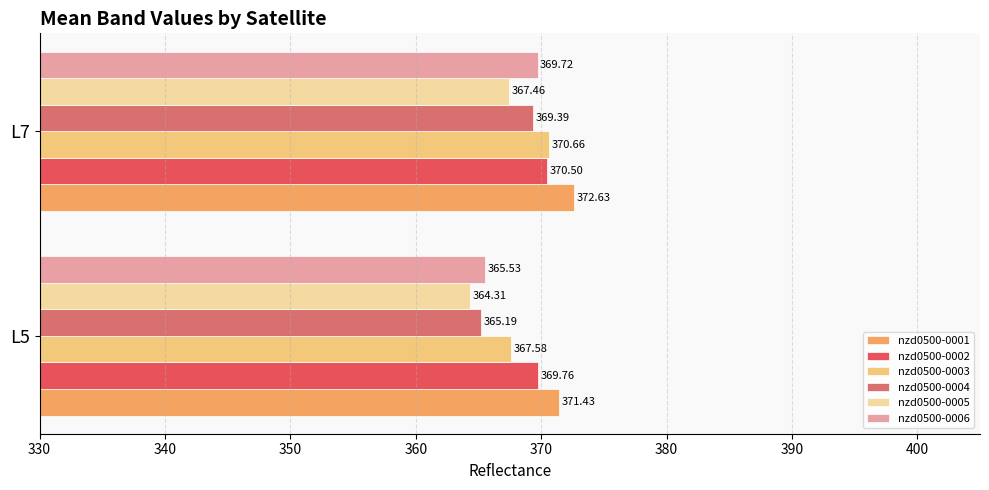

What is the highest value of the nzd0500-0004 series?

369.4